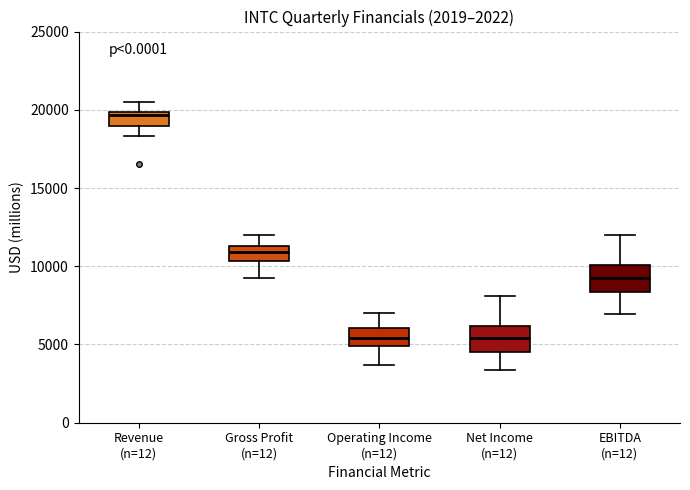

Reading left to right, read every box against the y-axis: the position of its median line, the range the box covers, and the ends of its whiskers. The values are not printed on the chart, so give them approximately, as read against the axis.

Revenue (n=12): median 19500, box 19000 to 20000, whiskers 18500 to 20500
Gross Profit (n=12): median 11000, box 10500 to 11500, whiskers 9000 to 12000
Operating Income (n=12): median 5500, box 5000 to 6000, whiskers 3500 to 7000
Net Income (n=12): median 5500, box 4500 to 6000, whiskers 3500 to 8000
EBITDA (n=12): median 9000, box 8500 to 10000, whiskers 7000 to 12000